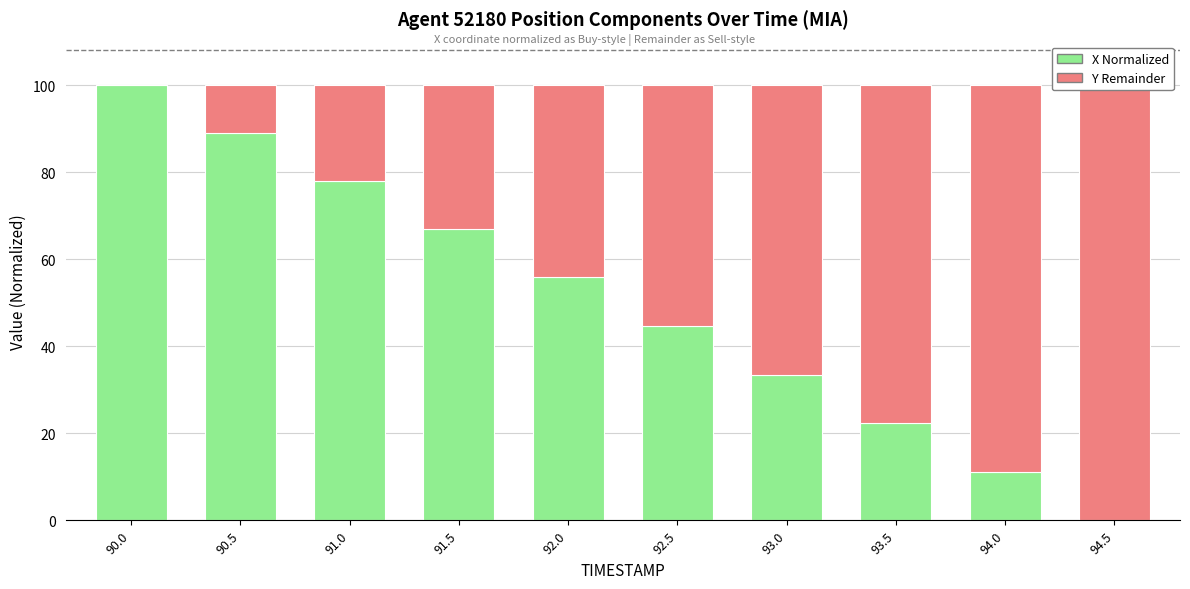

Reading left to right, list all the values displayed in this chart.

X Normalized (Buy-style): 100.0	89.0	78.0	66.9	55.9	44.7	33.5	22.3	11.2	0.0
Remainder (Sell-style): 0.0	11.0	22.0	33.1	44.1	55.3	66.5	77.7	88.8	100.0